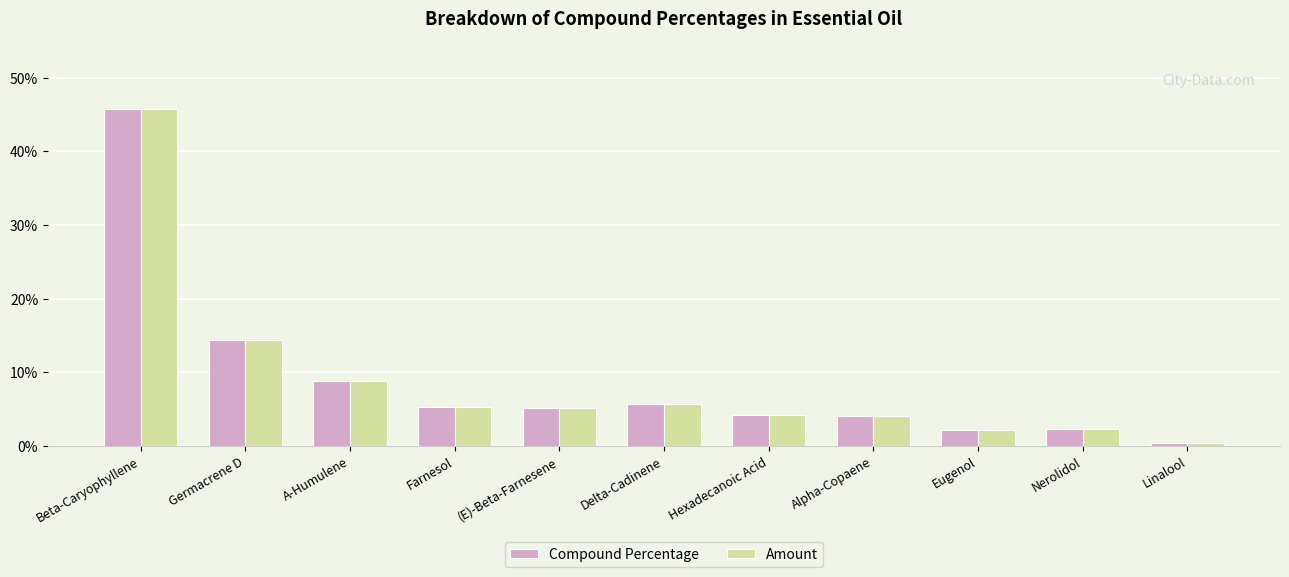

Does the chart contain any negative values?

No